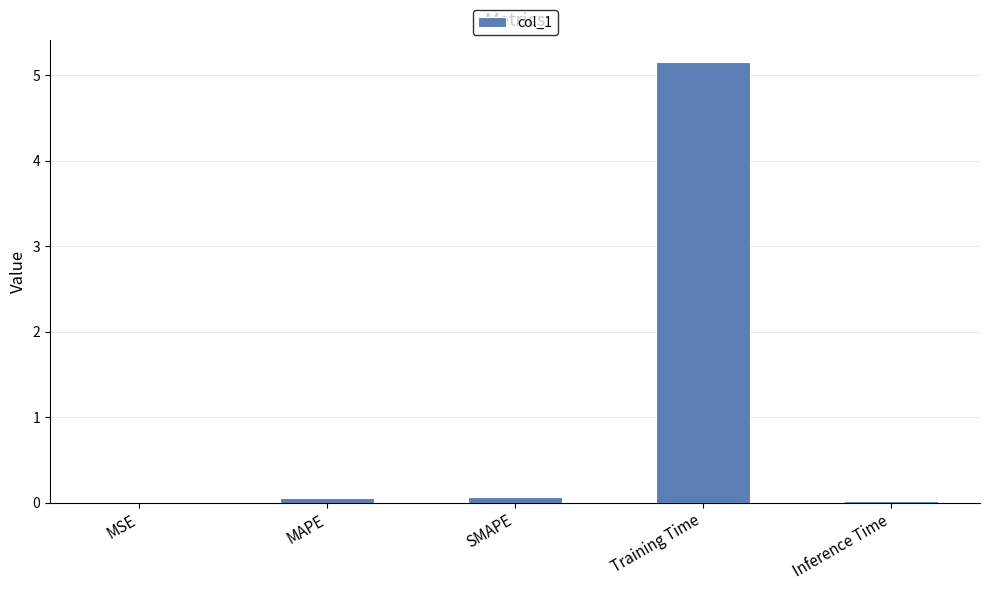

True or false: the data shows 5.2 at Training Time.

True